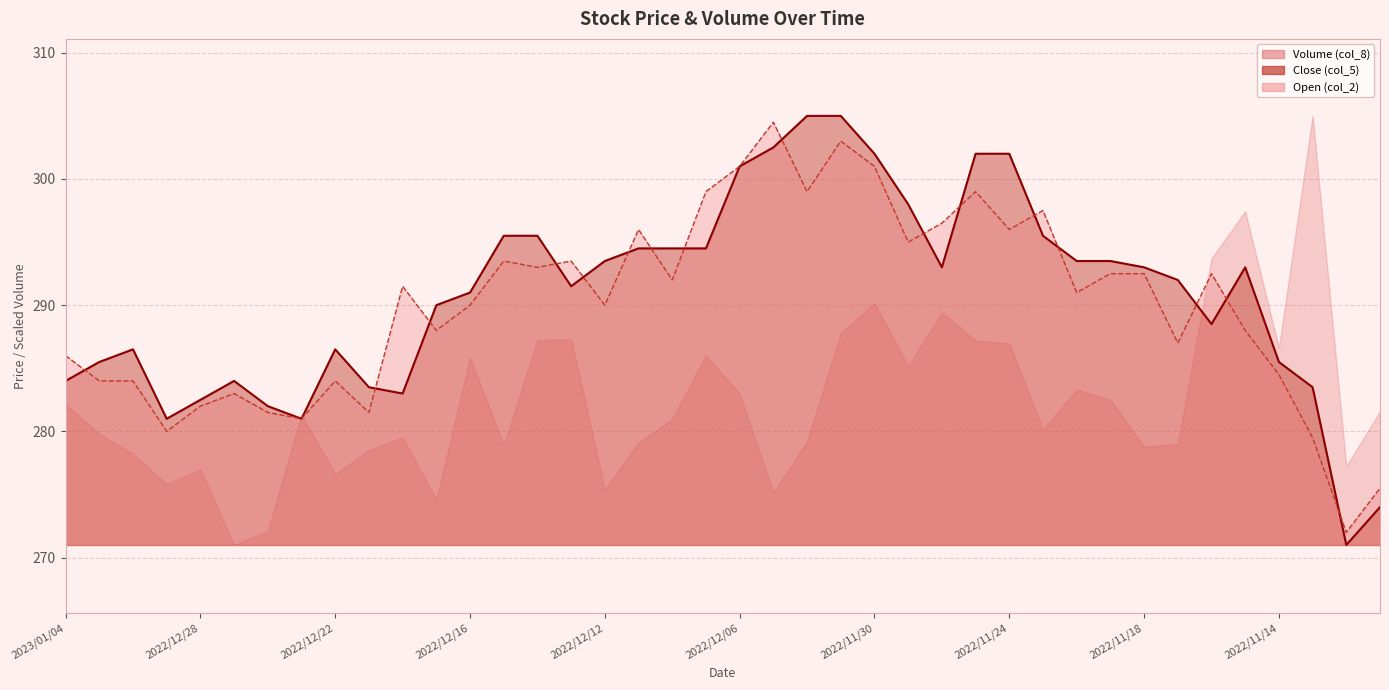

What is the smallest value displayed?

271.0